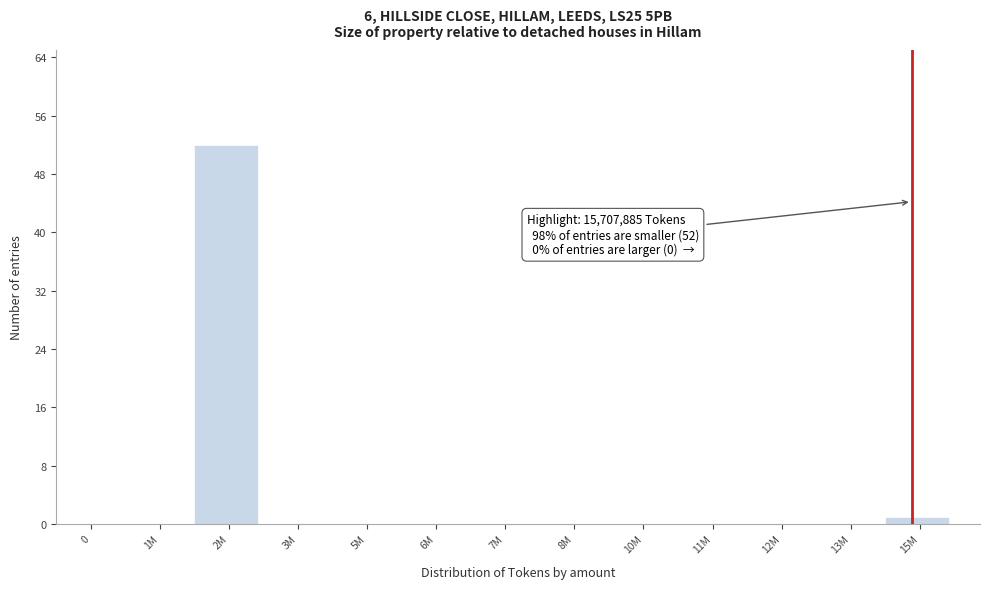

Reading left to right, what are all the values shown in this chart?

0=0	1M=0	2M=52	3M=0	5M=0	6M=0	7M=0	8M=0	10M=0	11M=0	12M=0	13M=0	15M=1